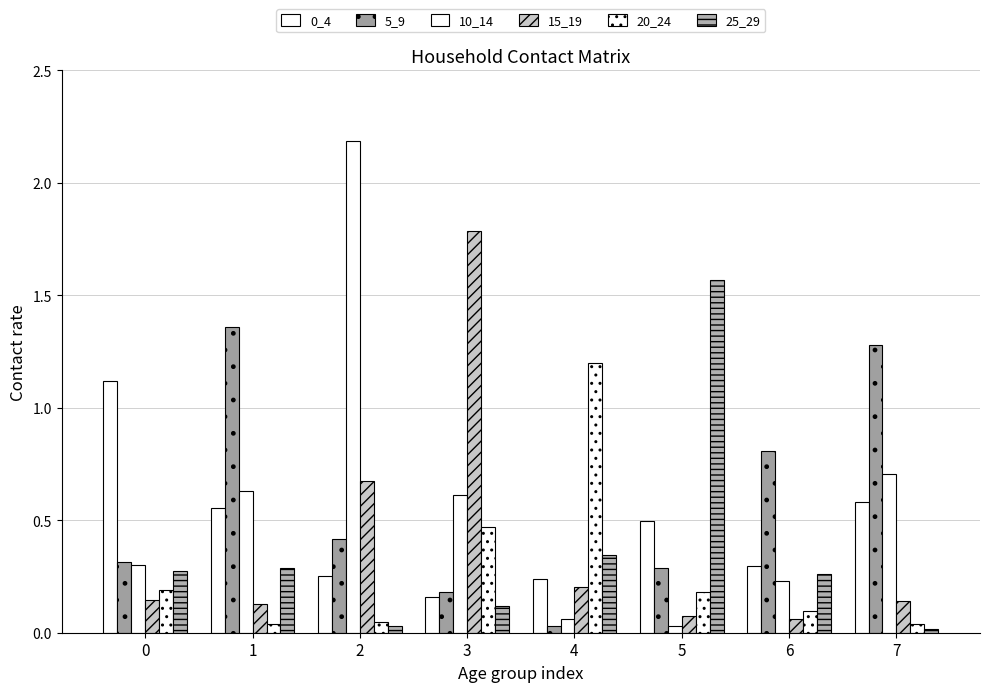

How many bars are there in each group?

6